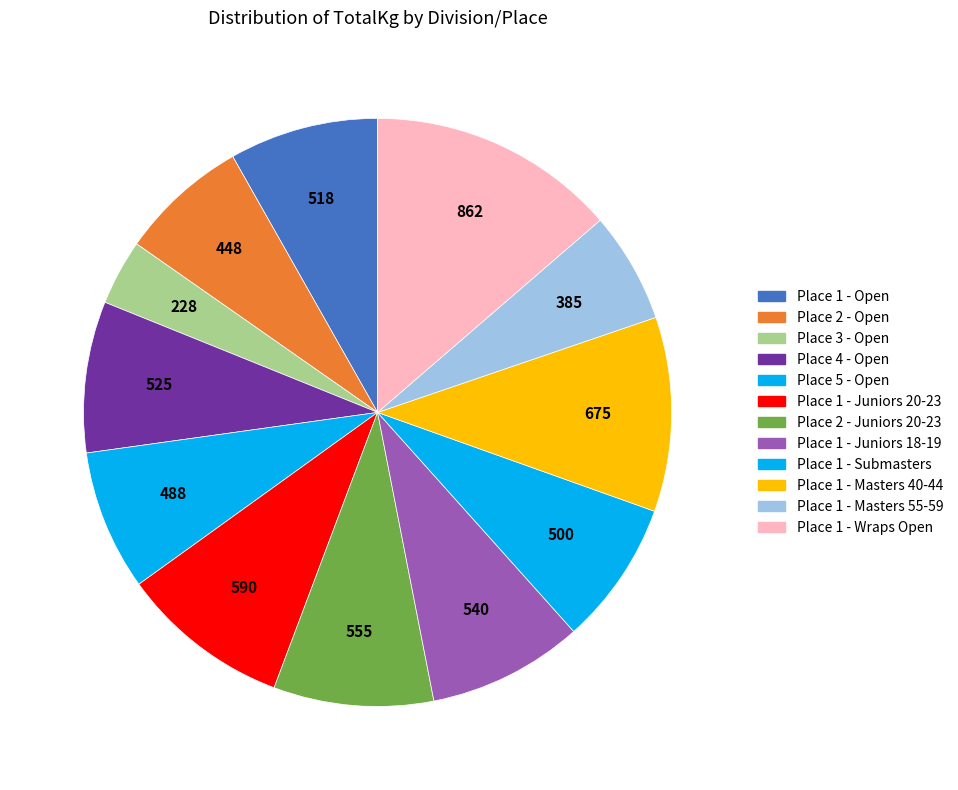

What is the ratio of the value at Place 1 - Masters 55-59 to the value at Place 1 - Juniors 18-19?

0.7